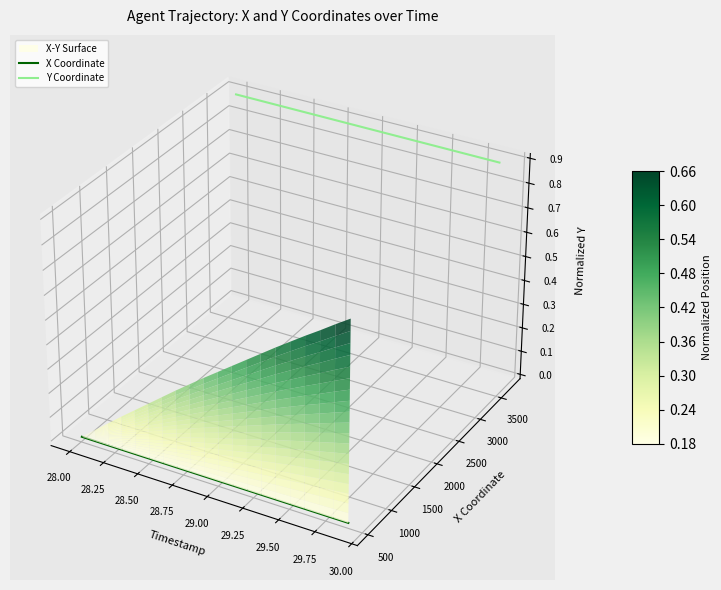

The Y Coordinate series shows 0.0 at 13. True or false?

False